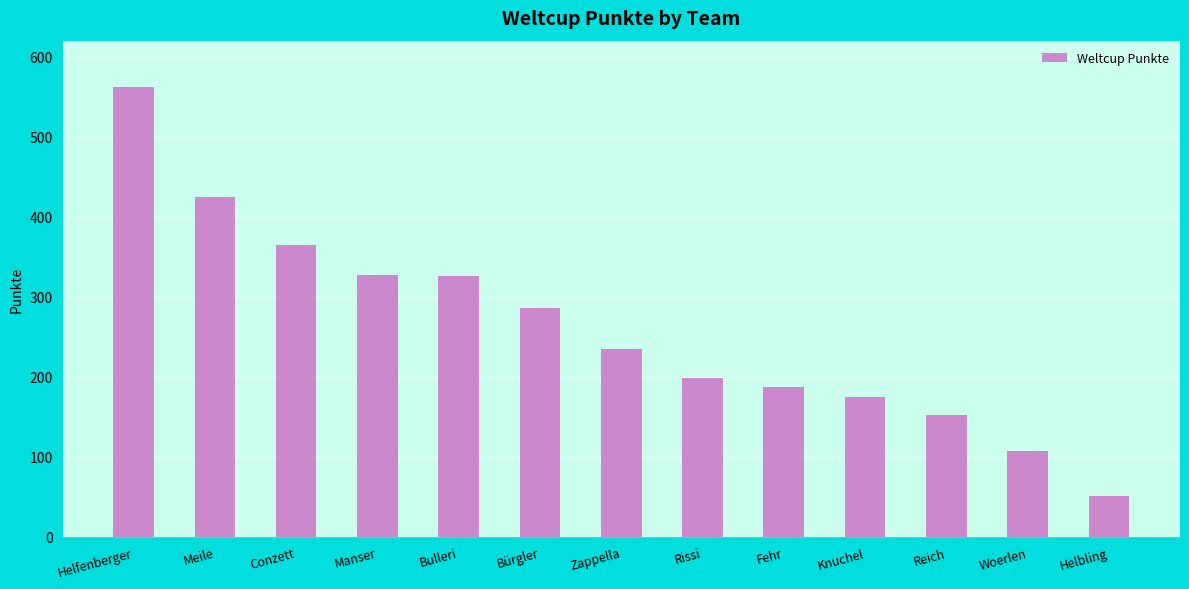

How many bars are there in total?

13